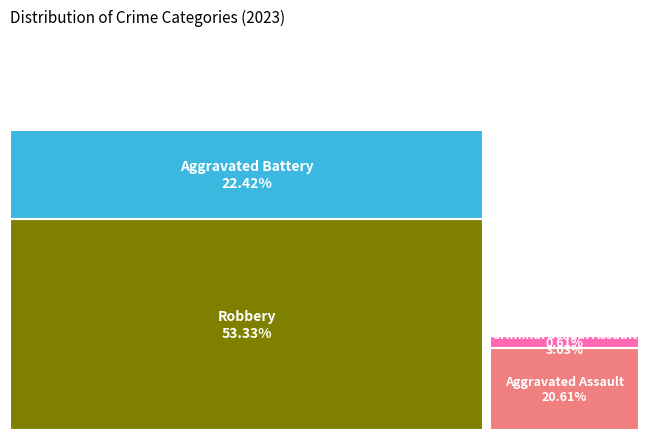

Rank the categories by value from highest to lowest.

Robbery, Aggravated Battery, Aggravated Assault, Criminal Sexual Assault, Homicide